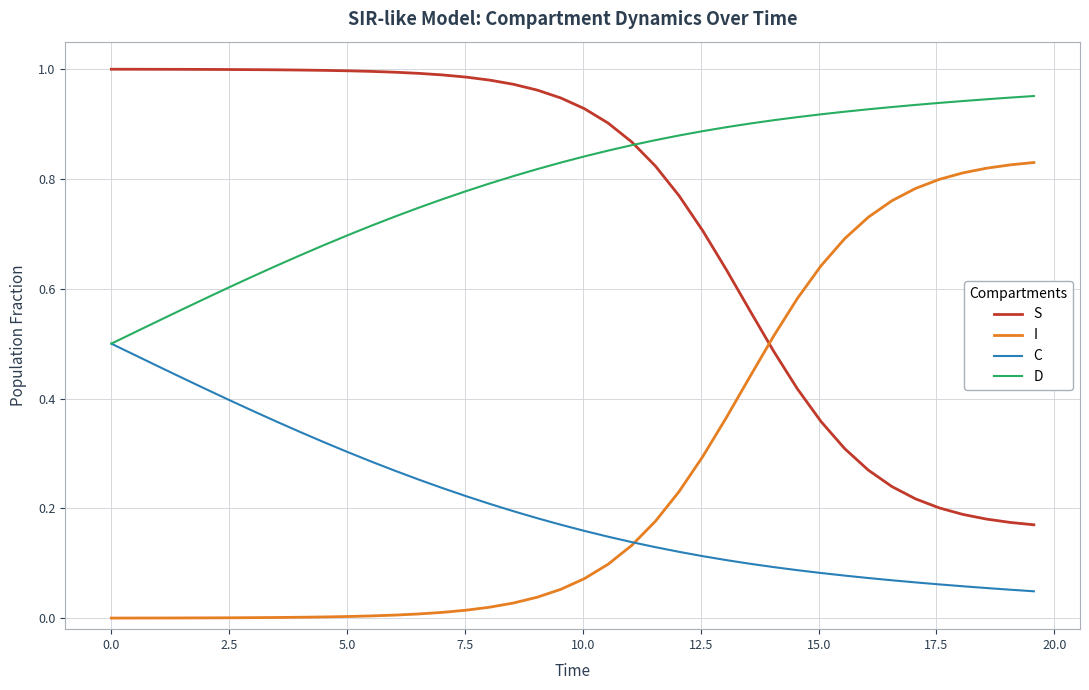

At how many categories does at least one series exceed 0?

40